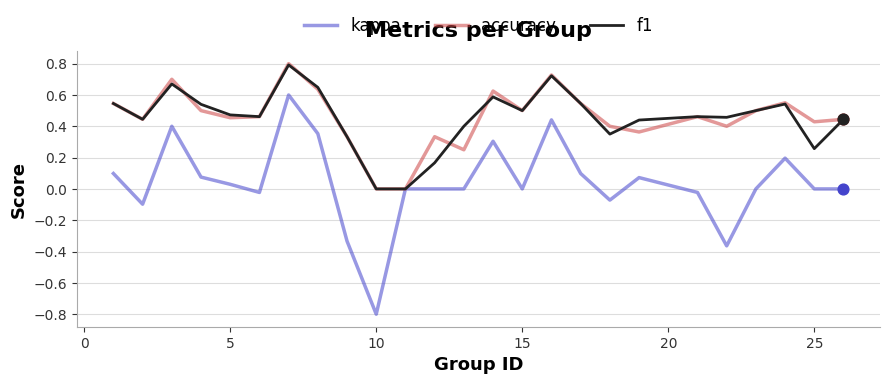

Which series has the largest range (max minus min)?

kappa